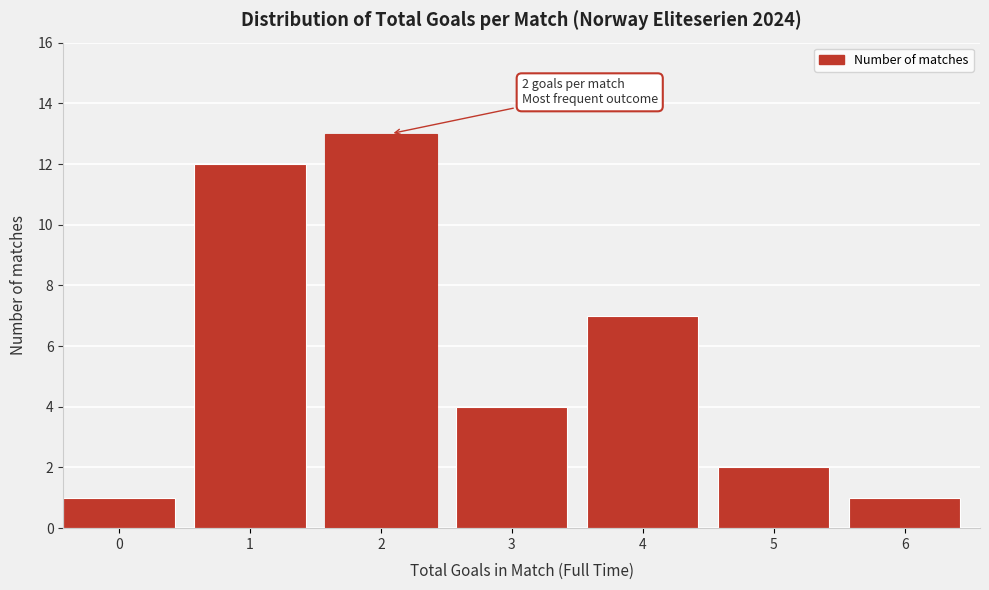

Reading left to right, list all the values displayed in this chart.

1	12	13	4	7	2	1